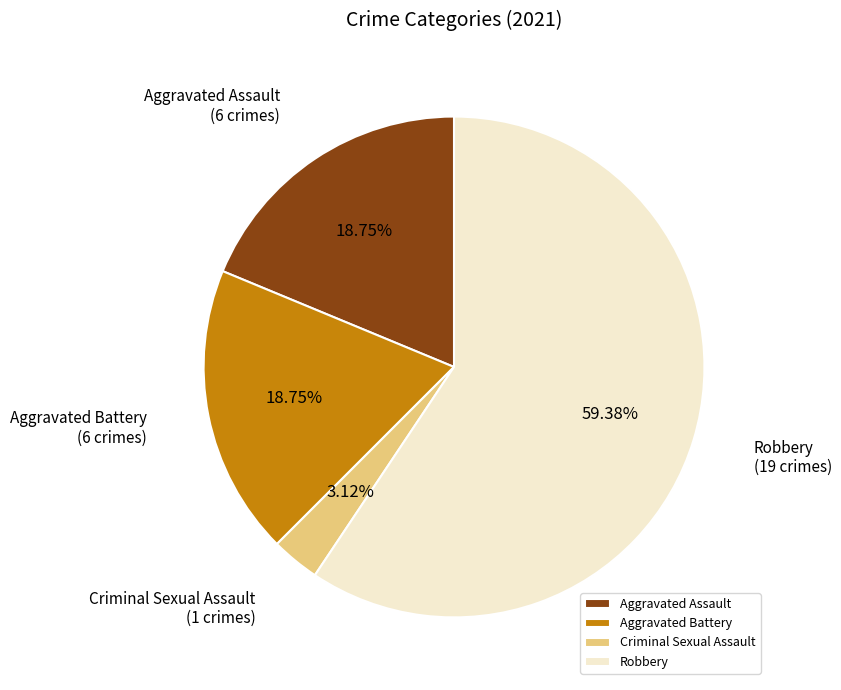

To the nearest percent, what is the combined percentage of Aggravated Assault and Robbery?

78%